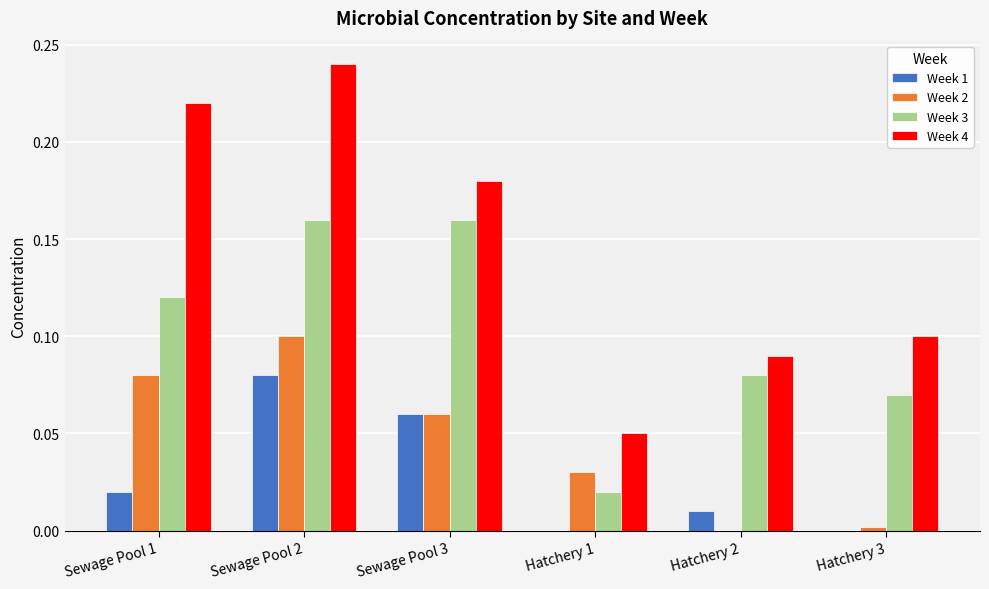

Are the bars grouped side by side (vs. stacked)?

Yes